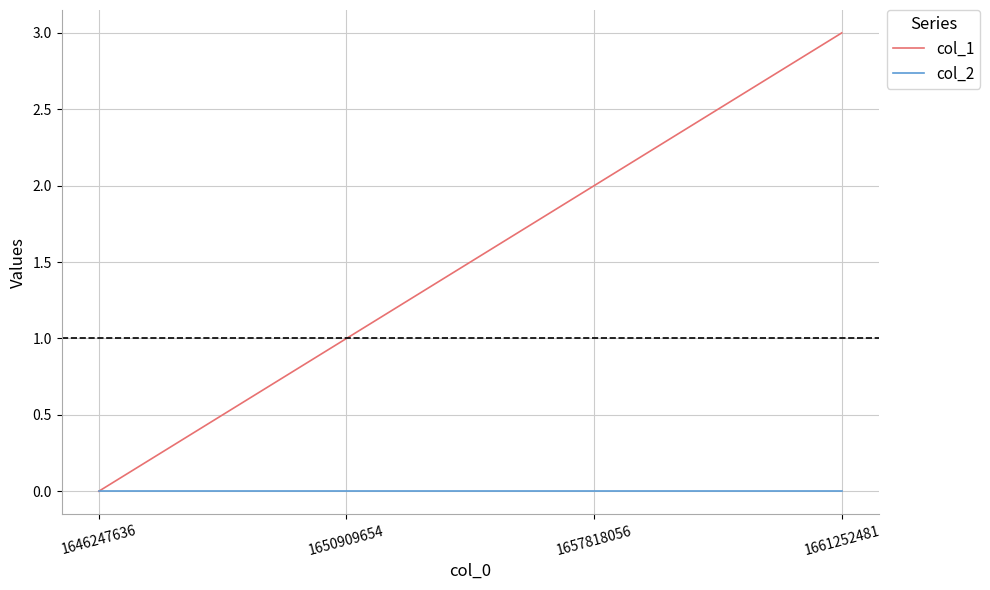

Is it true that col_1 equals 3 at 1661252481?

True